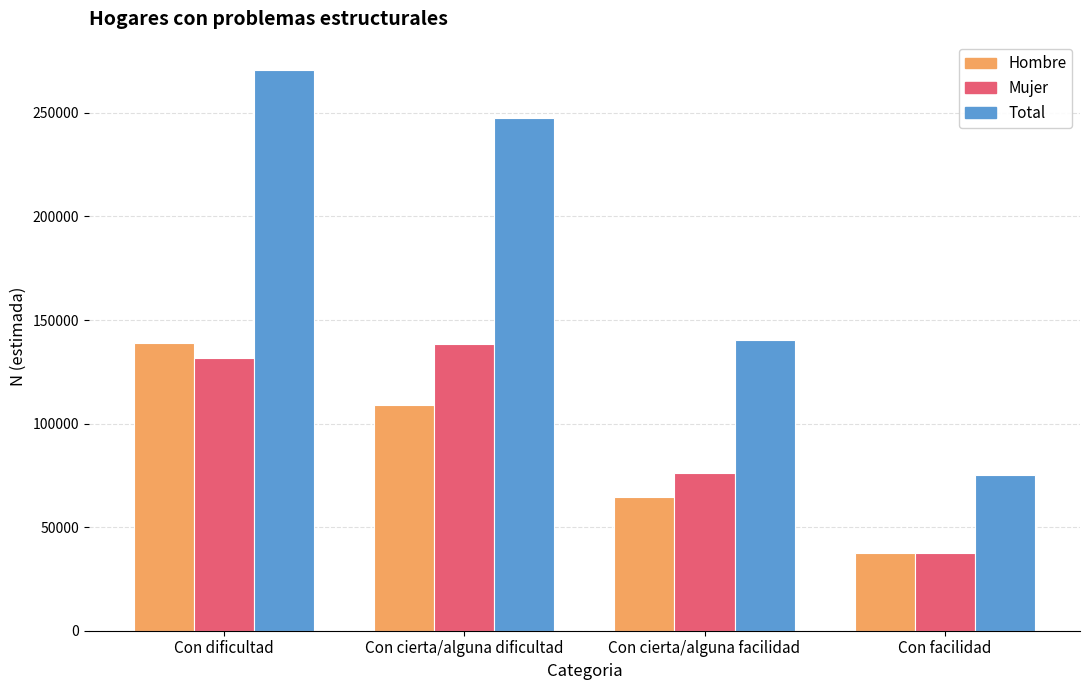

Does the chart contain any negative values?

No